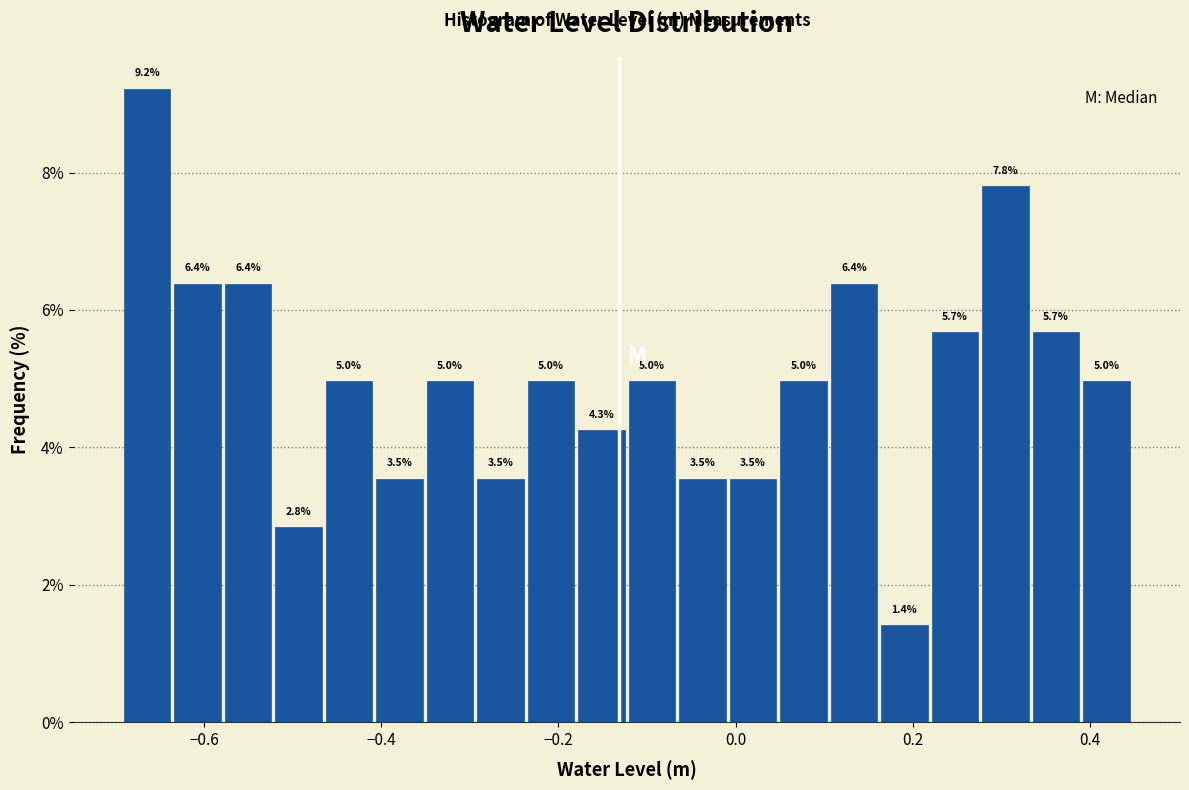

Around what value on the x-axis is the tallest bar? Give the approximate position of its centre, as read against the axis.

-0.66